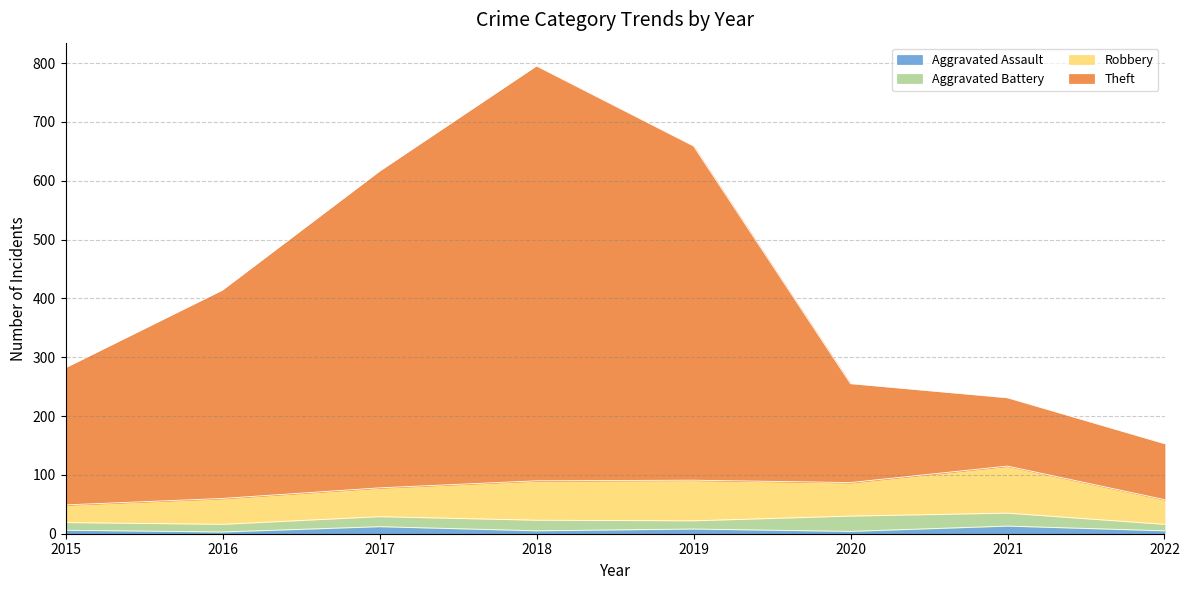

At how many categories does at least one series exceed 426?

3